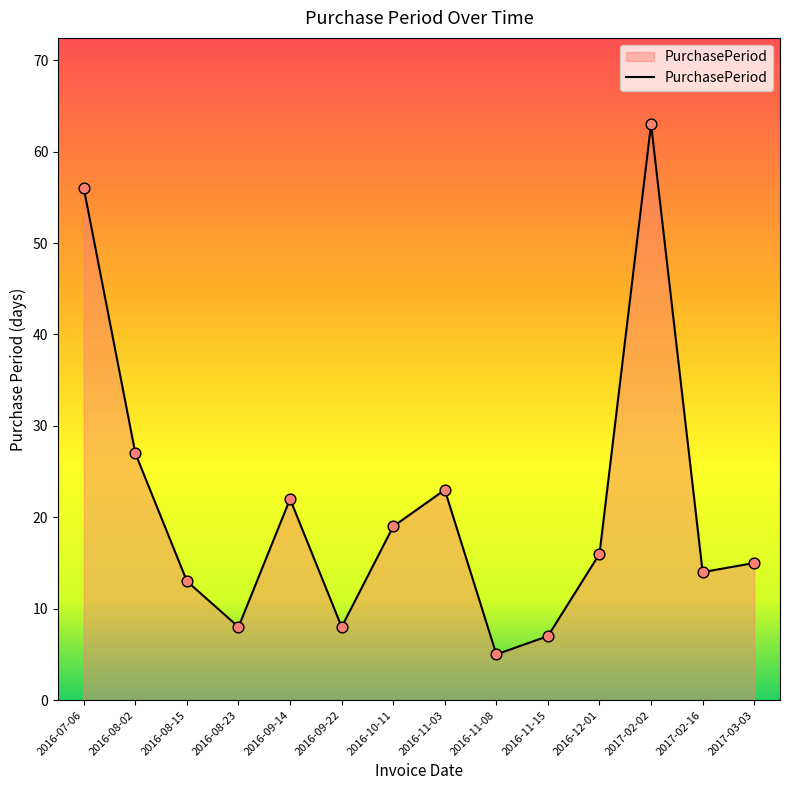

Between 2016-09-22 and 2017-02-02, which is larger?

2017-02-02